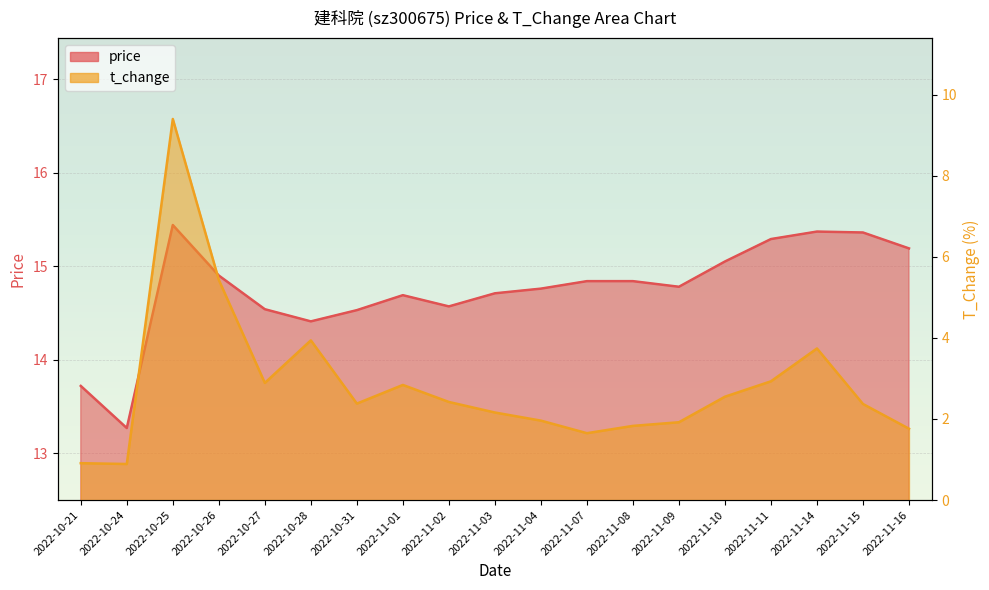

True or false: t_change has a value of 0.5 at 2022-11-16.

False